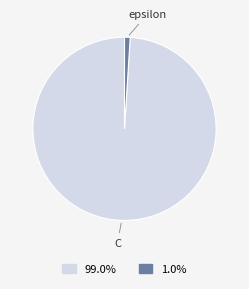

Is there a majority slice in this chart?

Yes